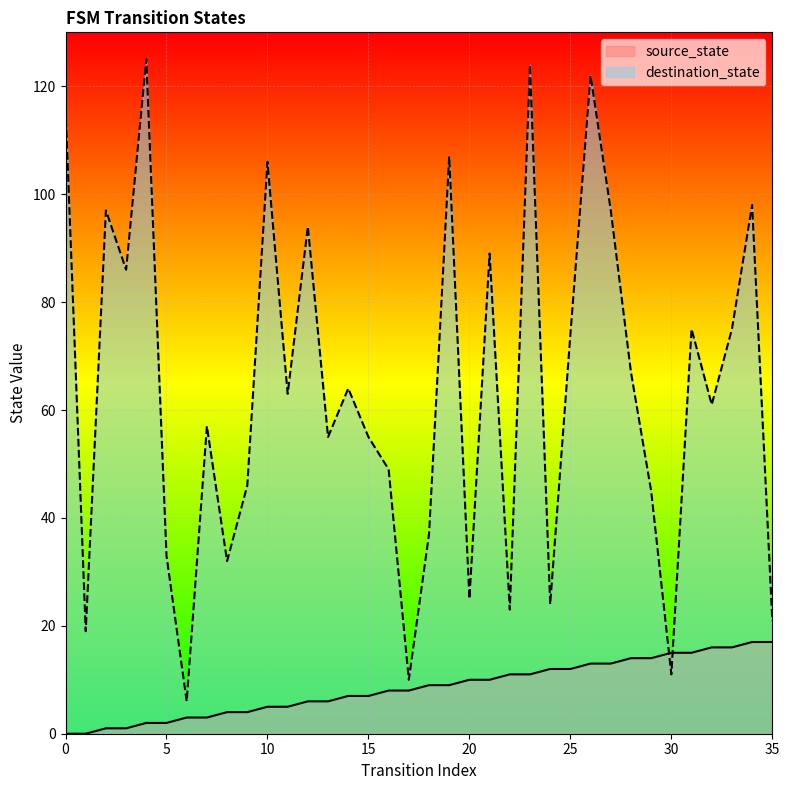

How many lines are shown in the chart?

2